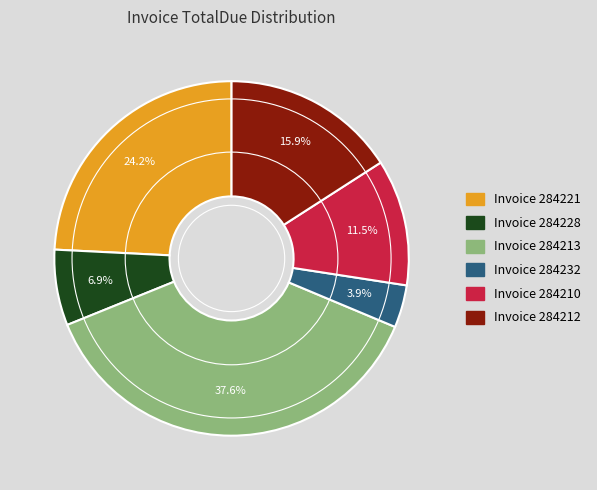

Is there a majority slice in this chart?

No